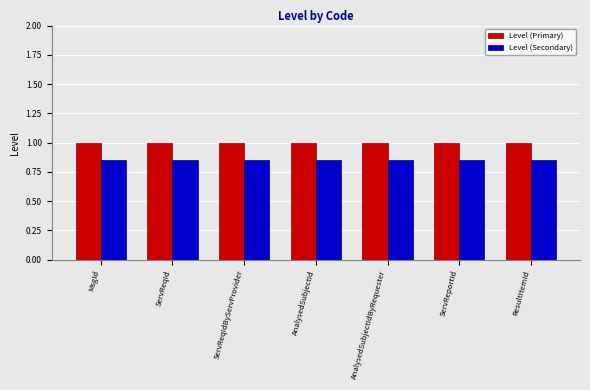

The value of Level (Primary) at ResultItemId is 1.6. True or false?

False